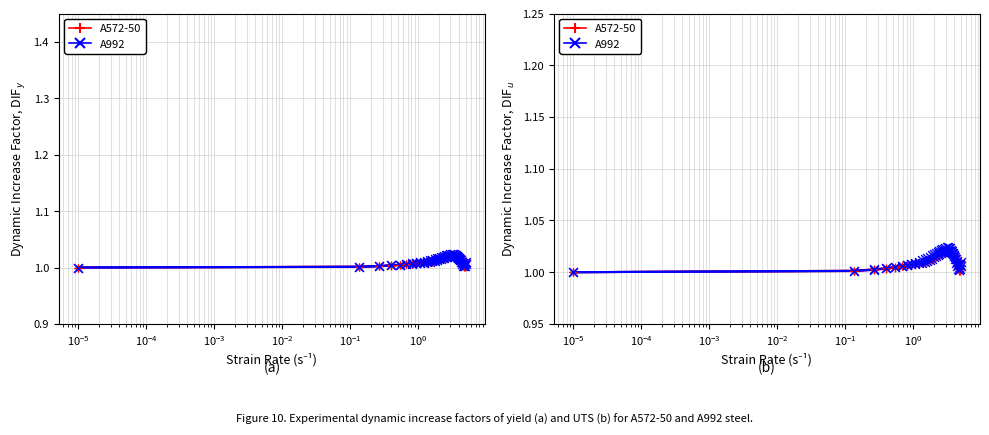

Which series has the largest Y range (max minus min)?

A992